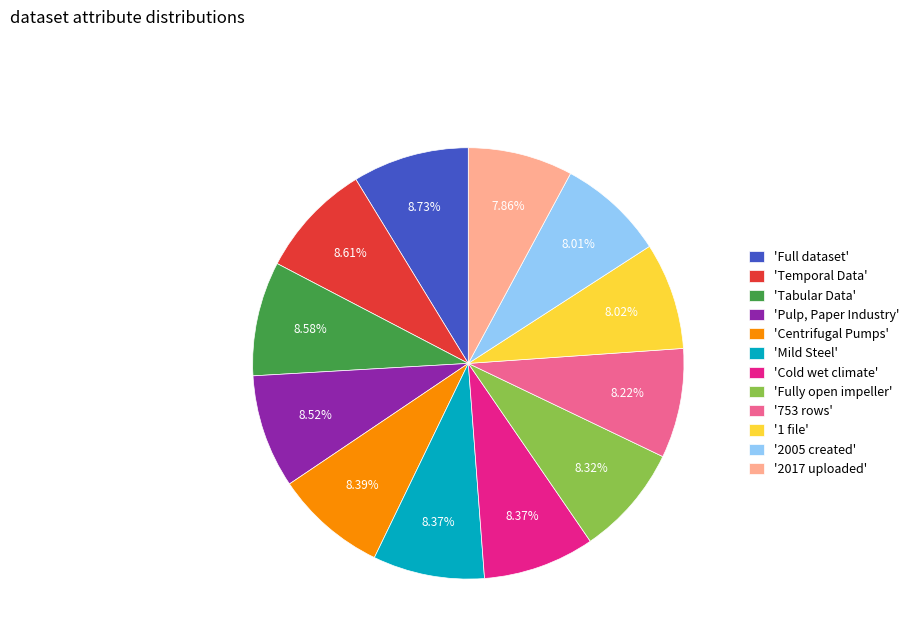

Does any single category account for the majority?

No